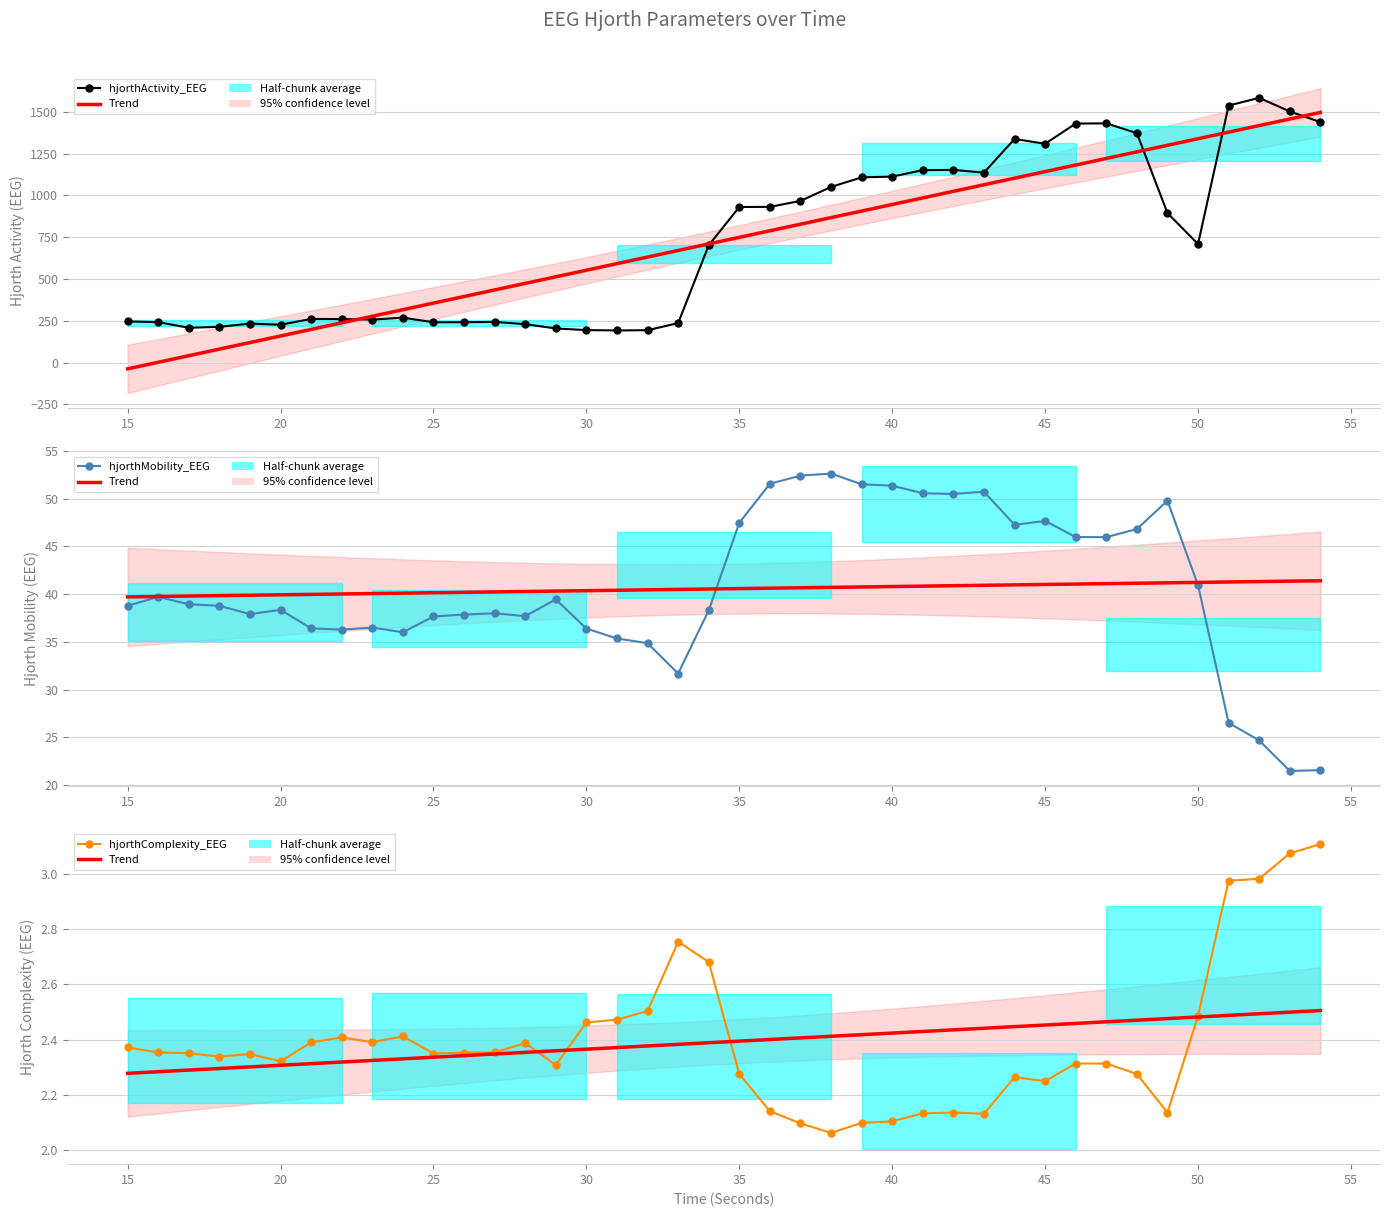

What is the highest value of the hjorthActivity_EEG series?

1583.8